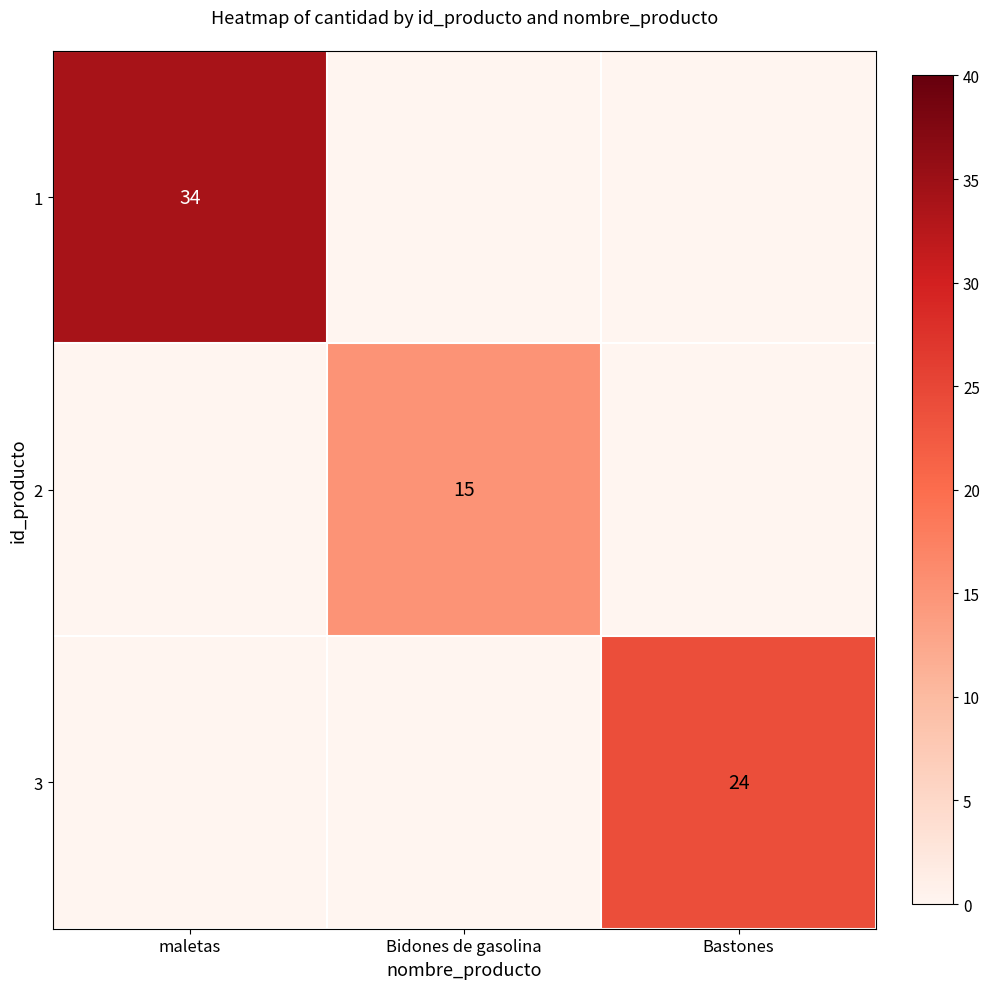

The 2 series shows 8 at Bidones de gasolina. True or false?

False